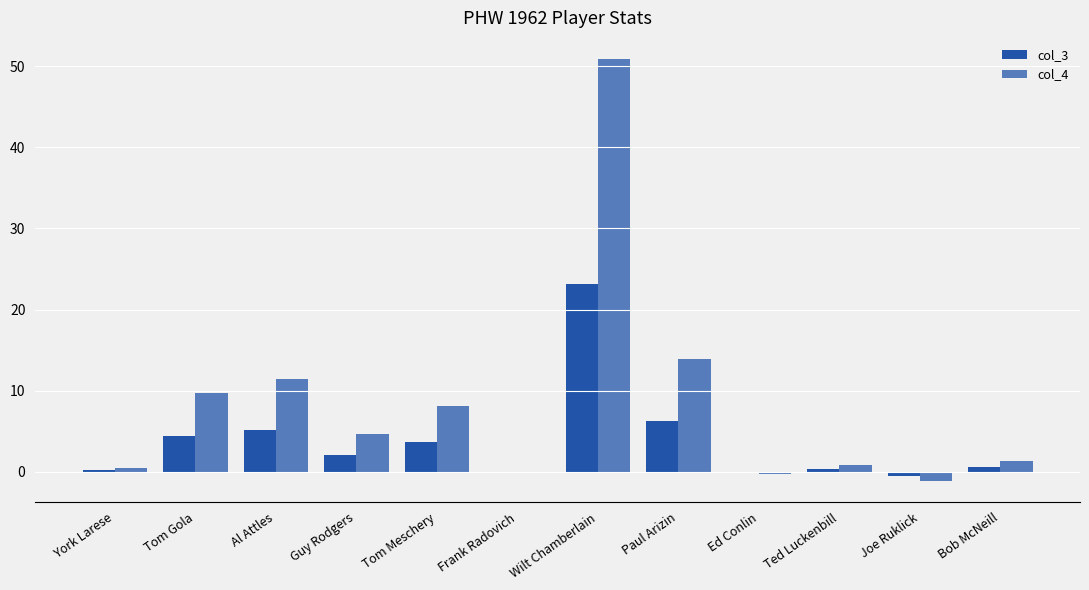

How many groups of bars are there?

12